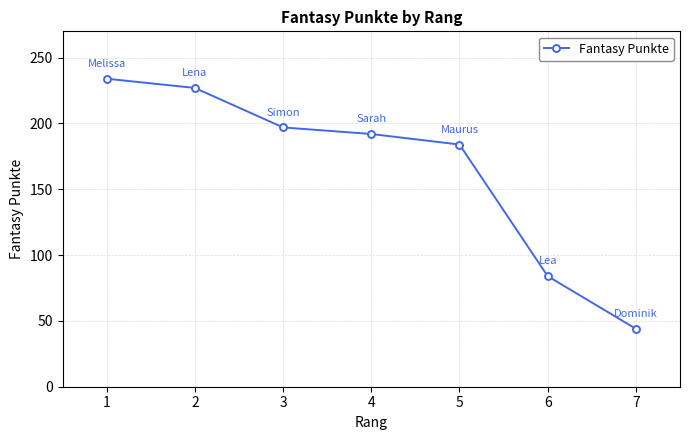

Approximately how many times larger is the value at 5 compared to 6?

2.2